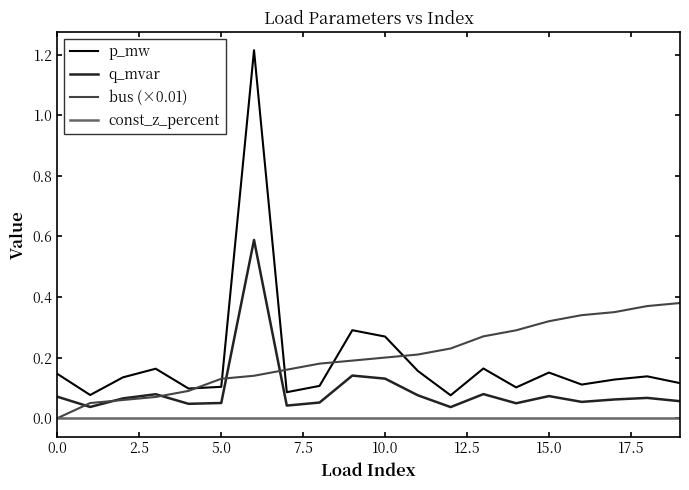

True or false: q_mvar and p_mw cross at least once.

False